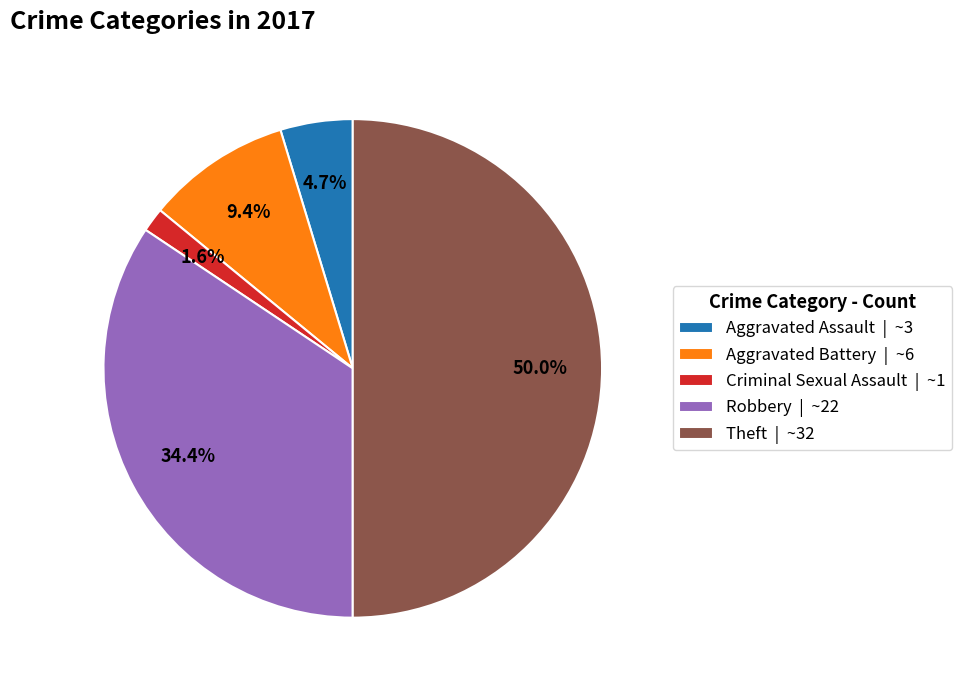

Rank the categories by value from lowest to highest.

Criminal Sexual Assault | ~1, Aggravated Assault | ~3, Aggravated Battery | ~6, Robbery | ~22, Theft | ~32